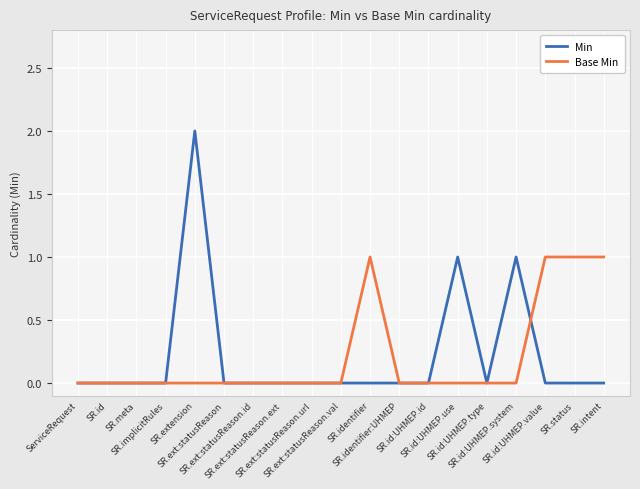

The value of Base Min at SR.intent is 1. True or false?

True